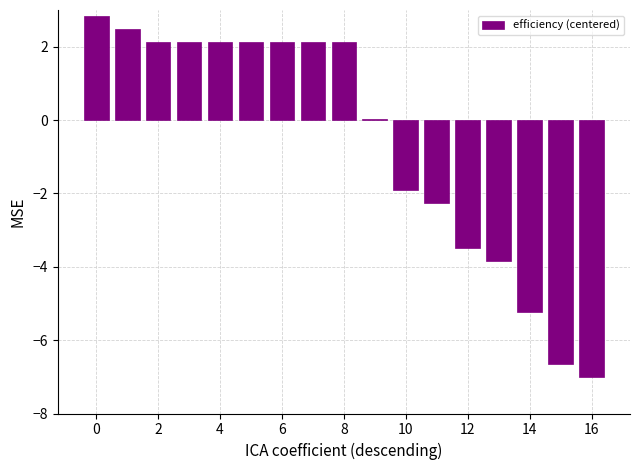

What is the greatest value displayed?

2.8